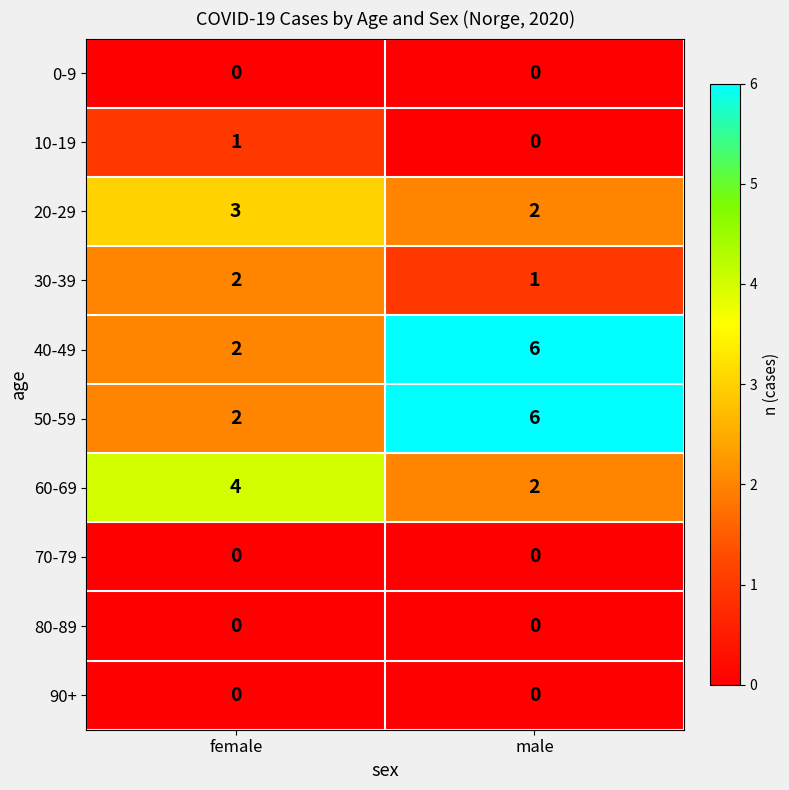

What is the sum of all 40-49 values?

8